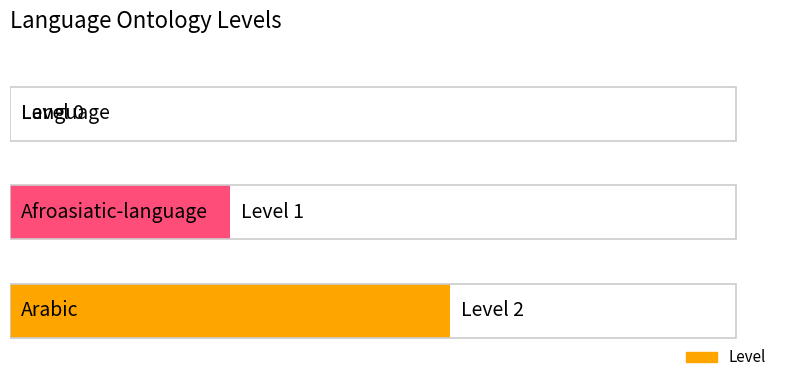

What is the average value?

1